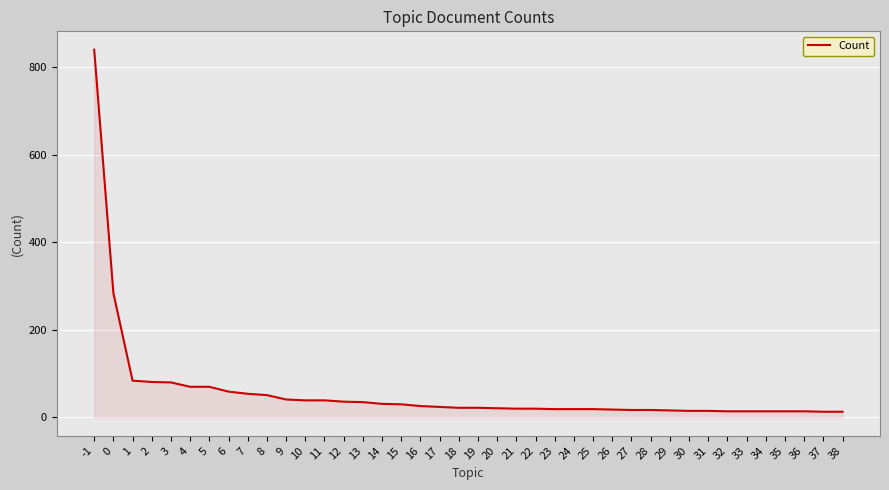

What is the greatest value displayed?

840